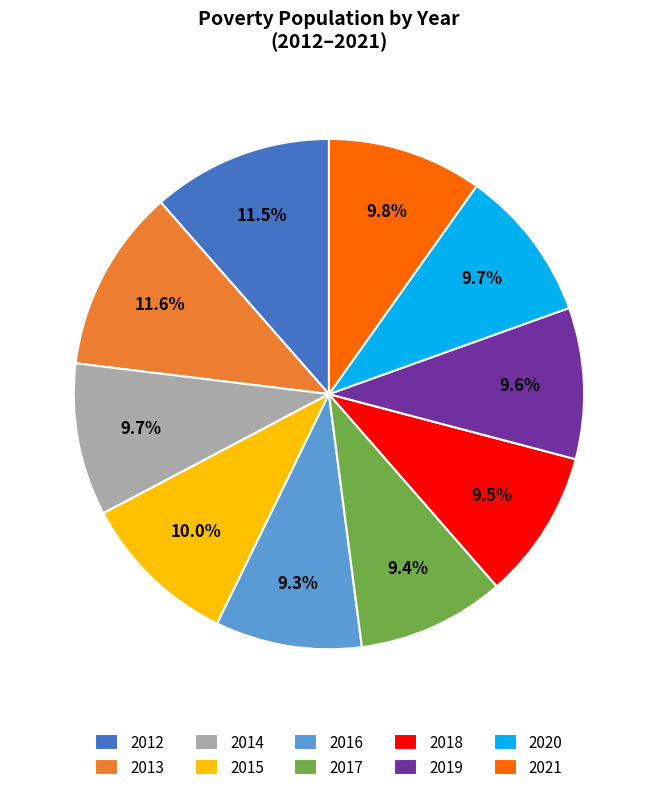

Which has a higher value, 2017 or 2012?

2012